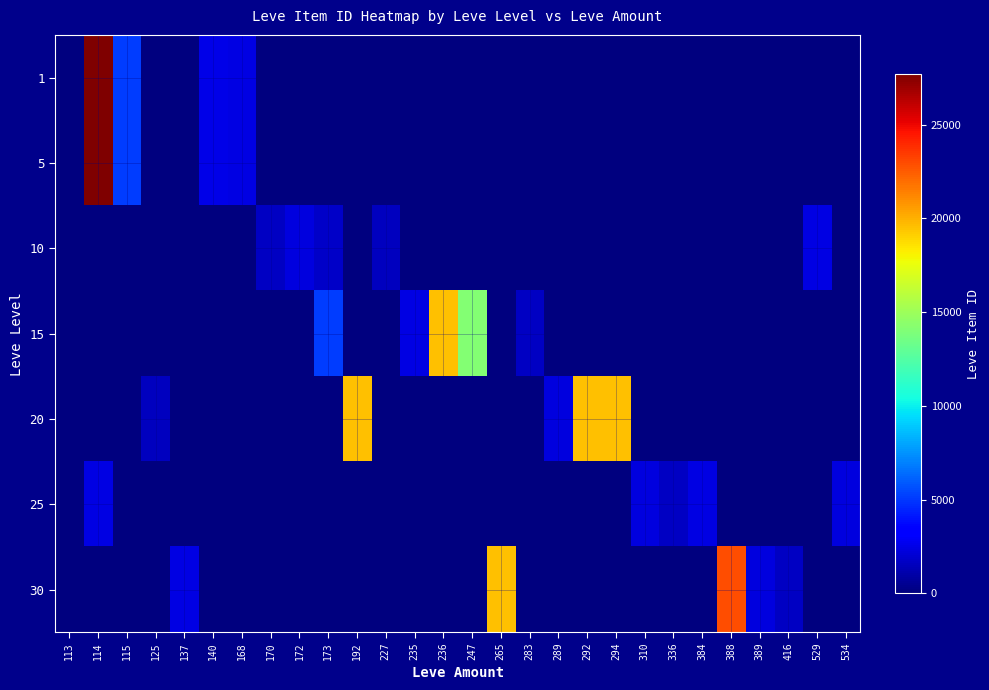

At which category is the sum across all series the highest?

114